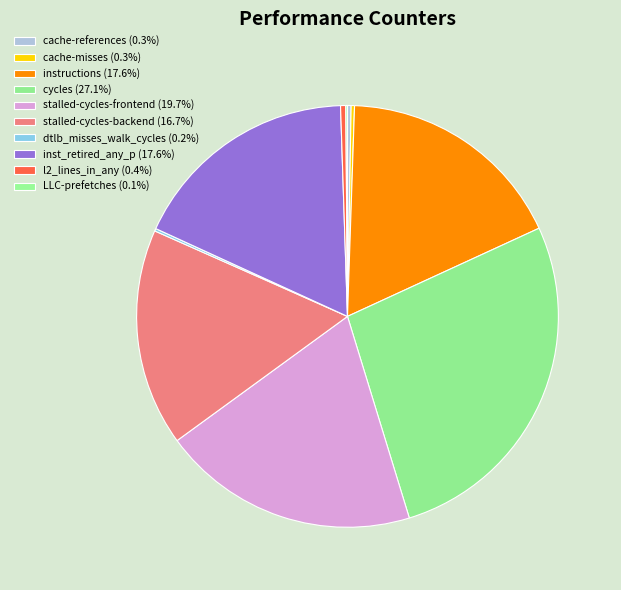

Does cache-references account for over 50% of the chart?

No